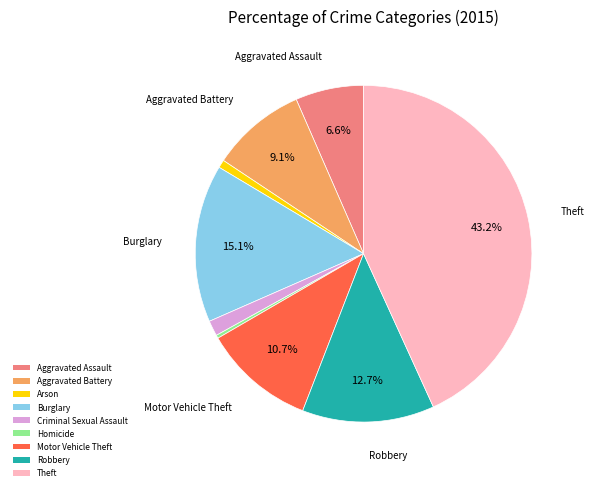

True or false: Aggravated Battery accounts for 9% of the total.

True